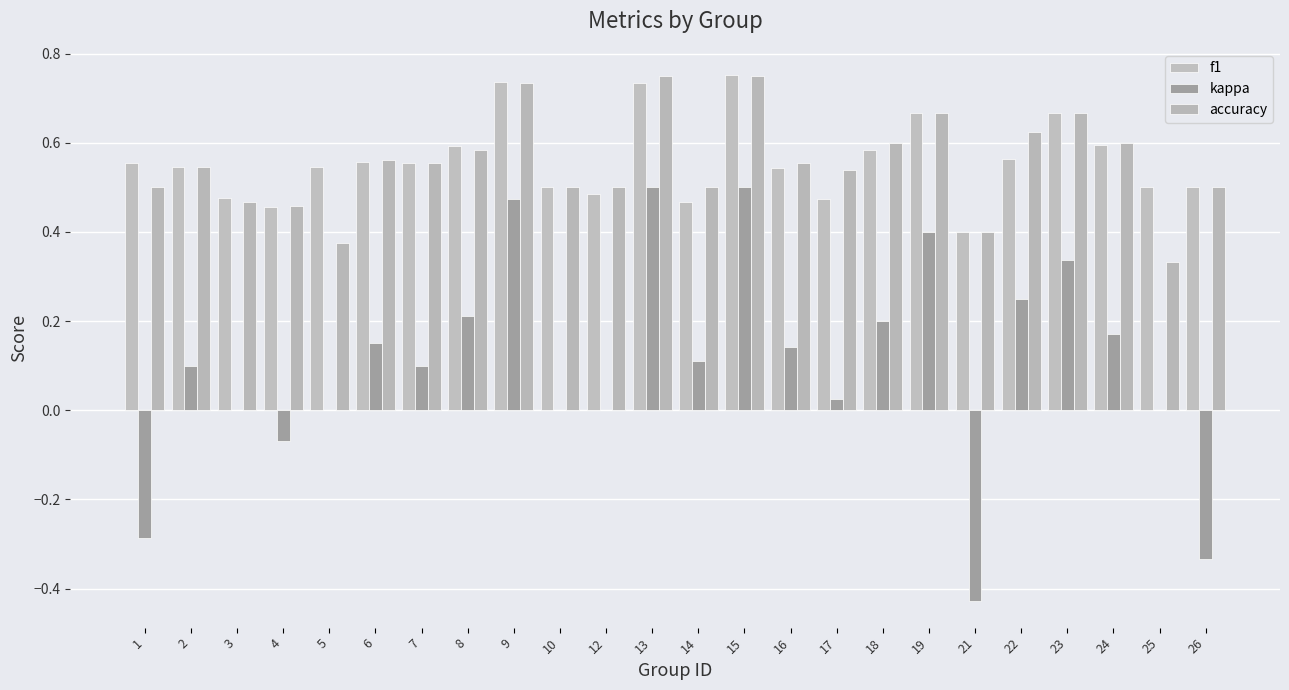

The value of kappa at 16 is 0.1. True or false?

True